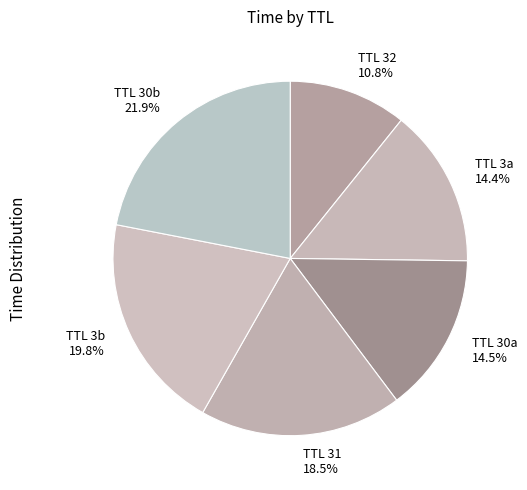

Does any single category account for the majority?

No